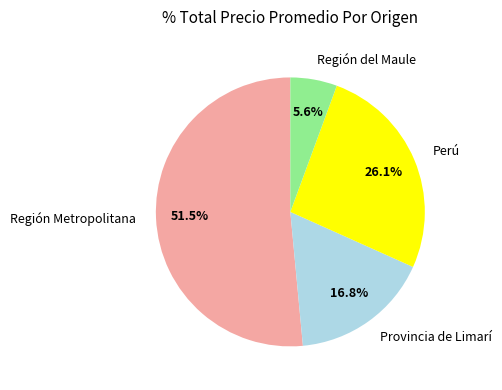

Which slice is the smallest?

Región del Maule